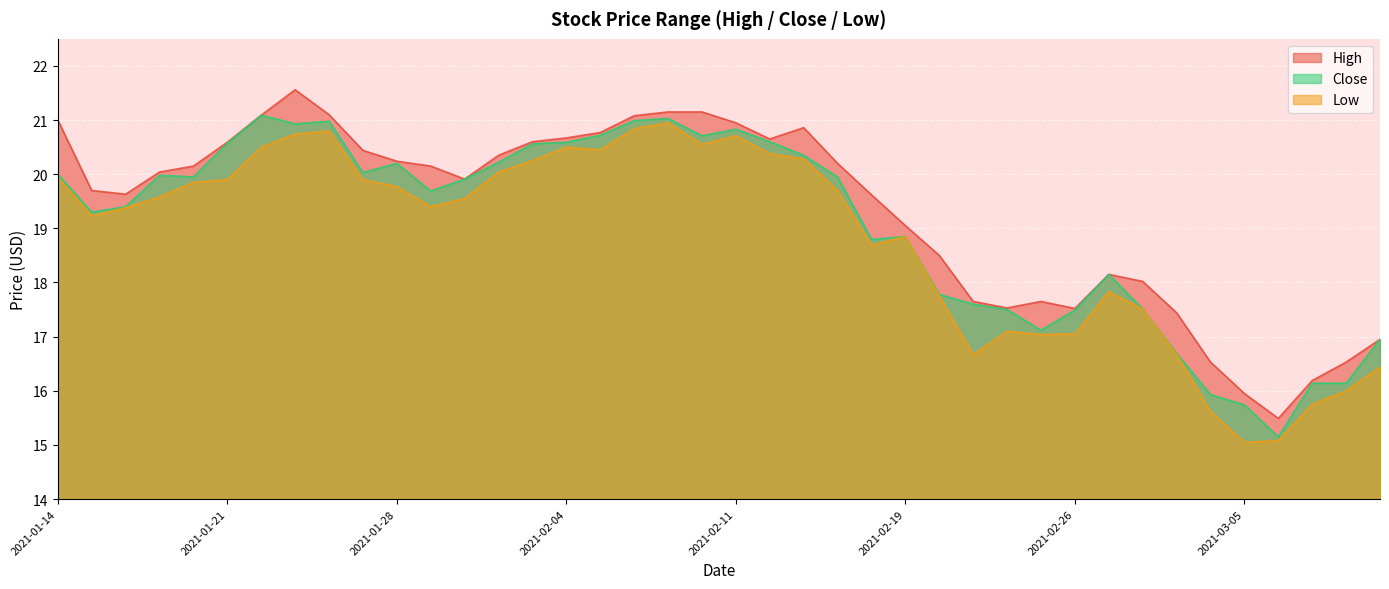

Is it true that High equals 11.1 at 2021-03-04?

False